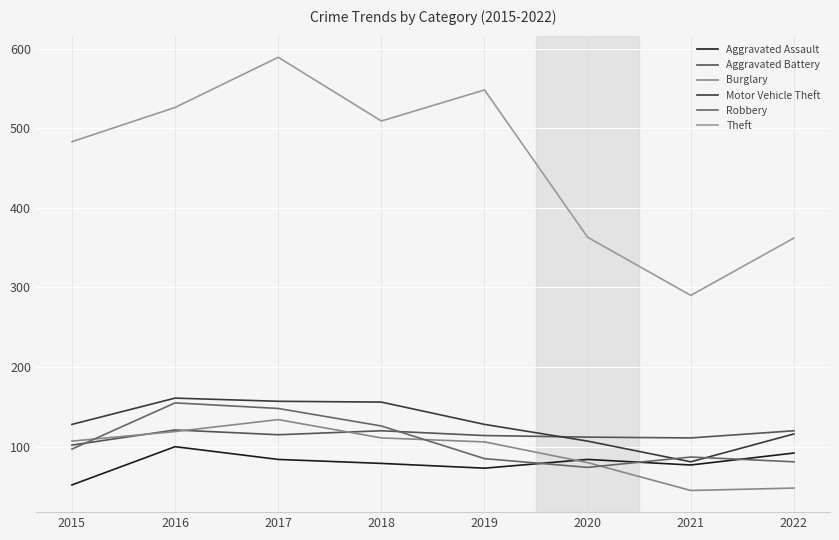

The Aggravated Battery series shows 62 at 2021. True or false?

False